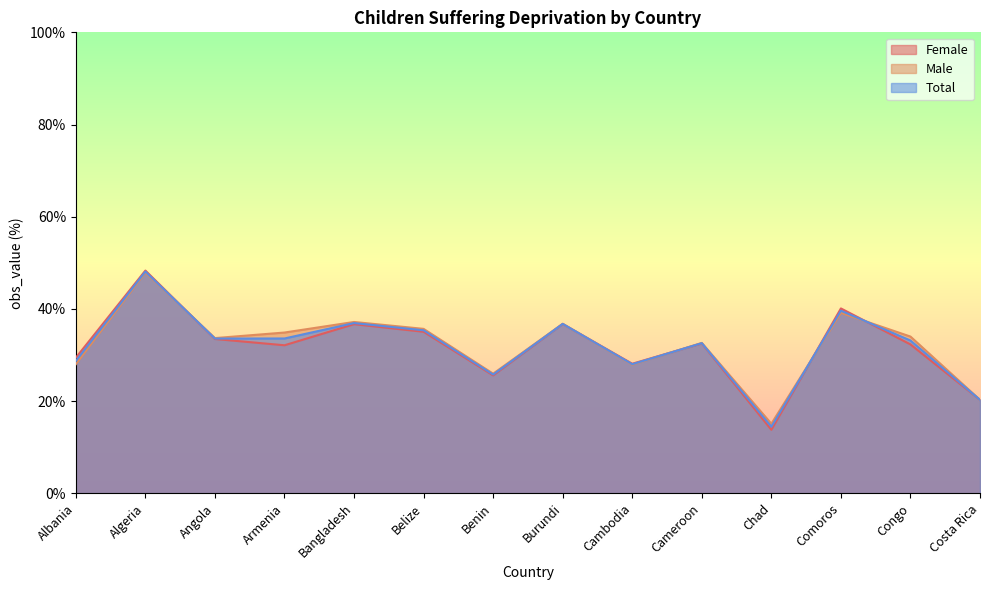

What is the difference between the maximum and minimum values in the Total series?

33.7